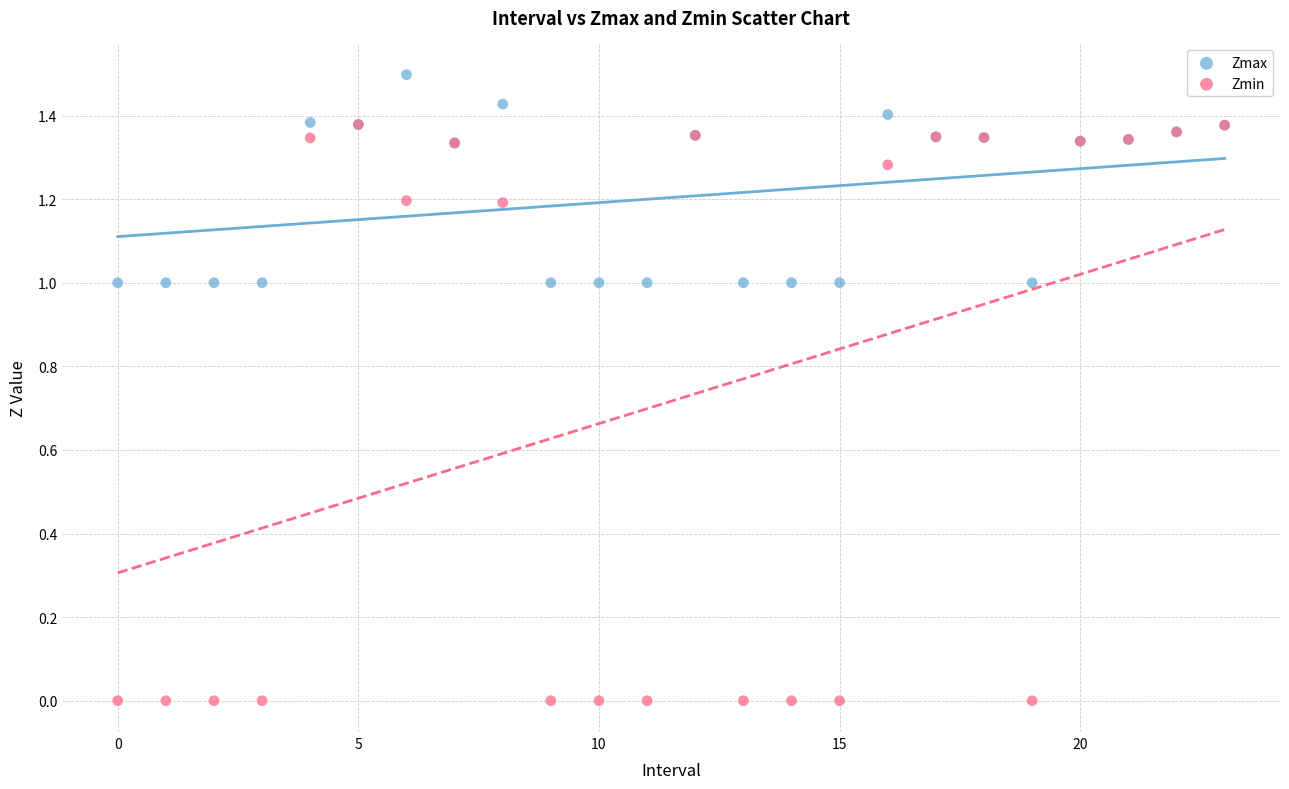

What are all the series names shown in the legend?

Zmax, Zmin